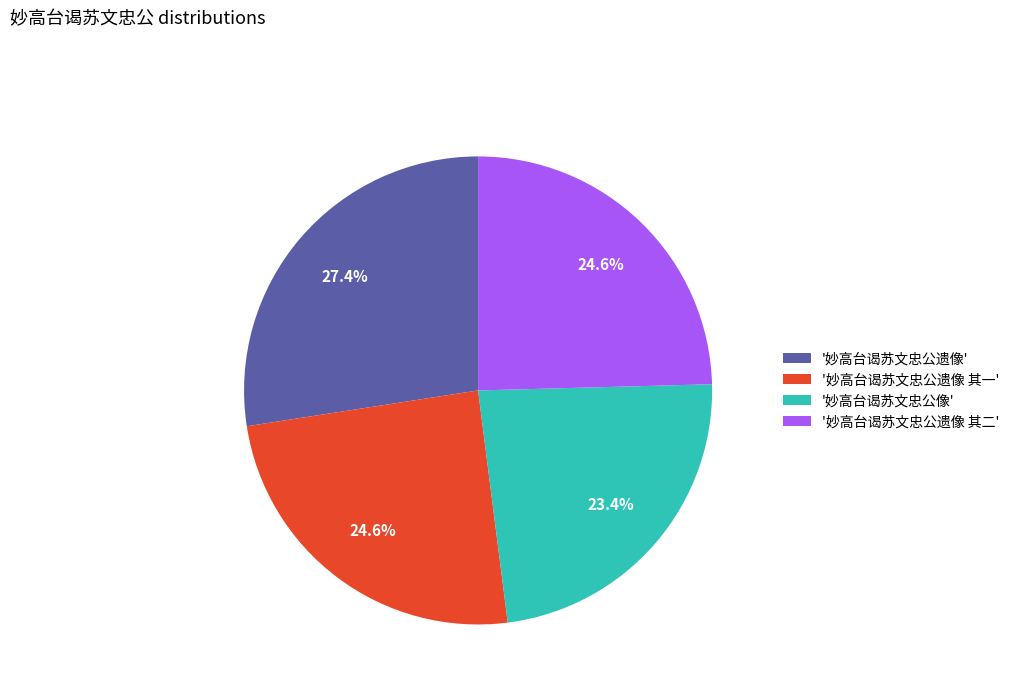

Count the number of slices in the pie.

4